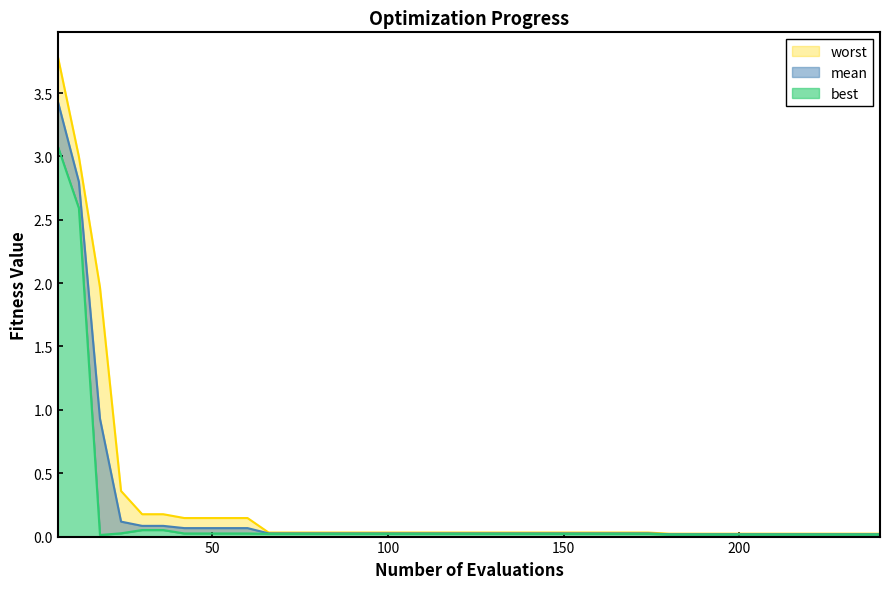

What is the difference between the second highest and minimum values in the best series?

2.6